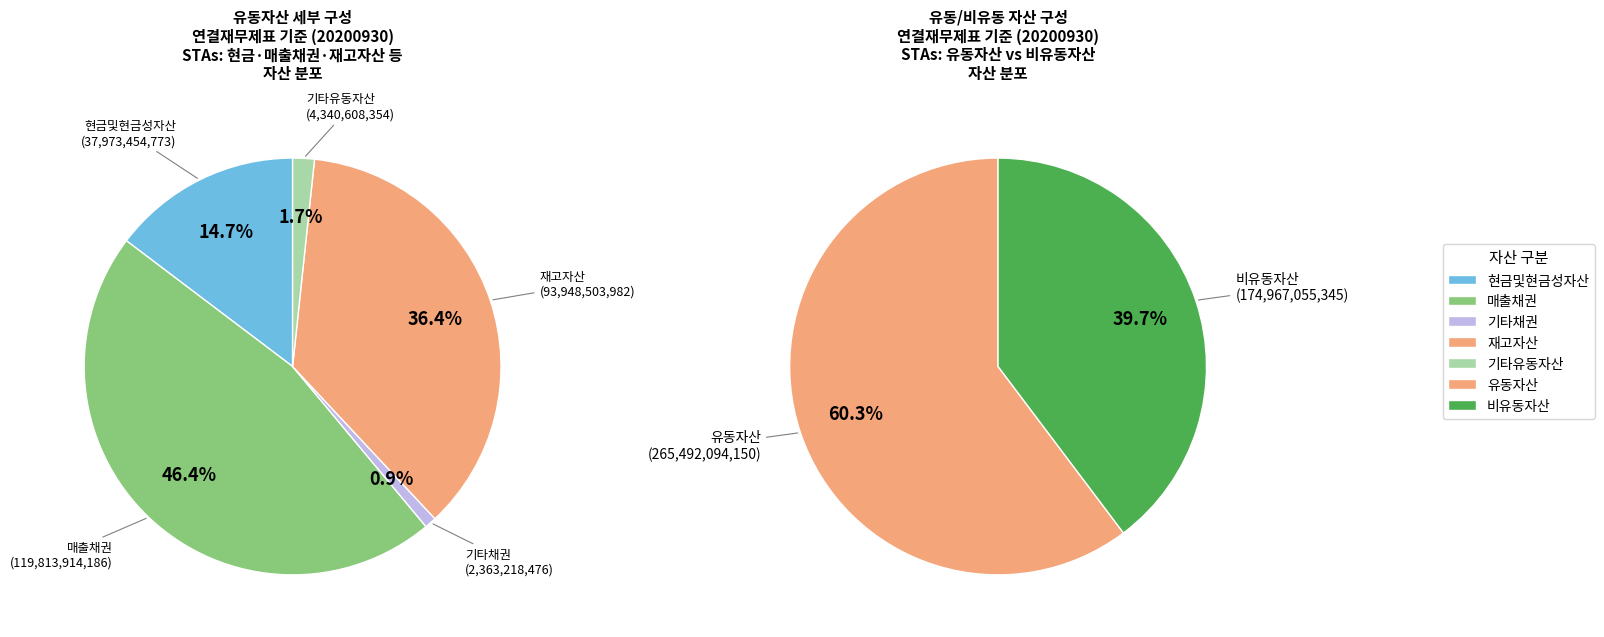

Which has a higher value, 비유동자산 or 기타채권?

비유동자산